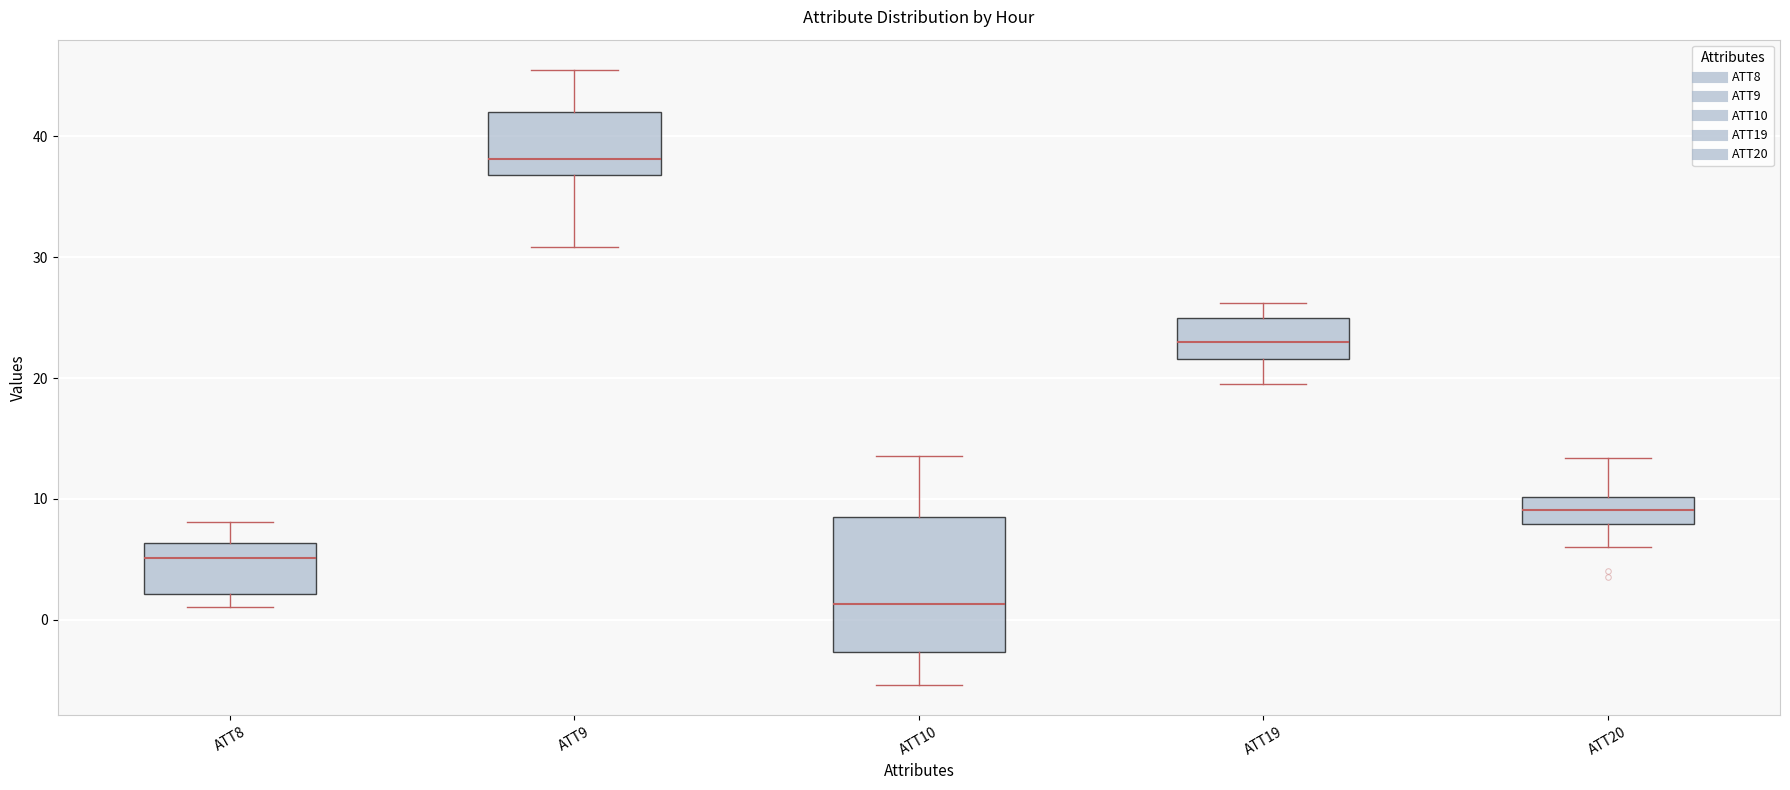

Where is the upper edge of the box for ATT19 on the y-axis? The values are not printed on the chart, so give them approximately, as read against the axis.

25